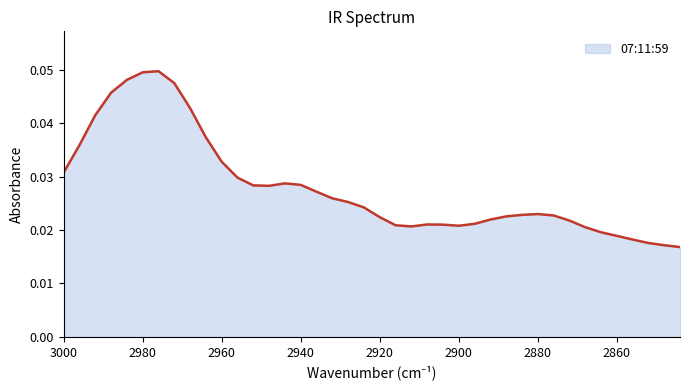

List the labels in order of value, largest first.

2976, 2980, 2984, 2972, 2988, 2968, 2992, 2964, 2996, 2960, 3000, 2956, 2944, 2940, 2952, 2948, 2936, 2932, 2928, 2924, 2880, 2884, 2876, 2888, 2920, 2892, 2872, 2896, 2908, 2904, 2916, 2900, 2912, 2868, 2864, 2860, 2856, 2852, 2848, 2844